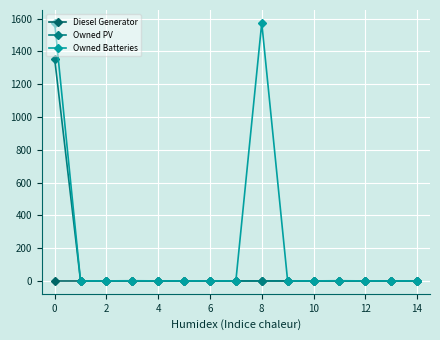

What is the average value of the Owned Batteries series?

210